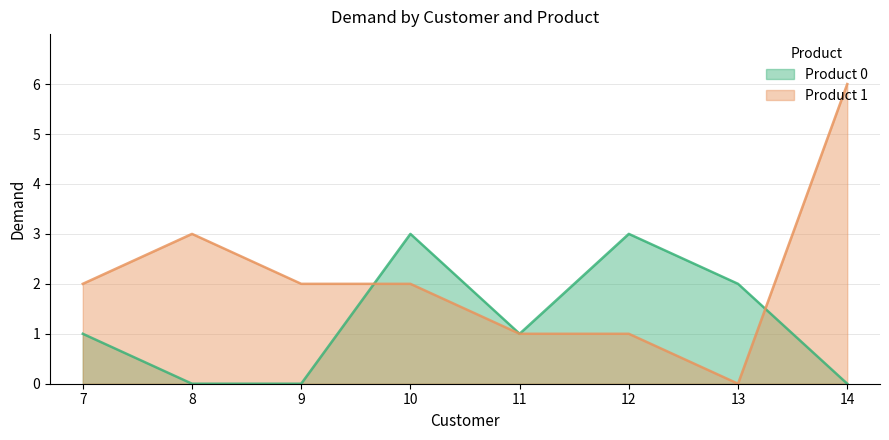

Is it true that Product 0 equals 2 at 13?

True